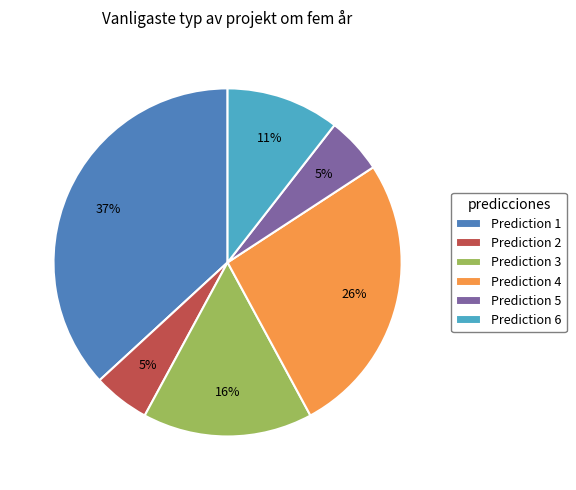

To the nearest percent, what percentage of the pie is Prediction 3?

16%